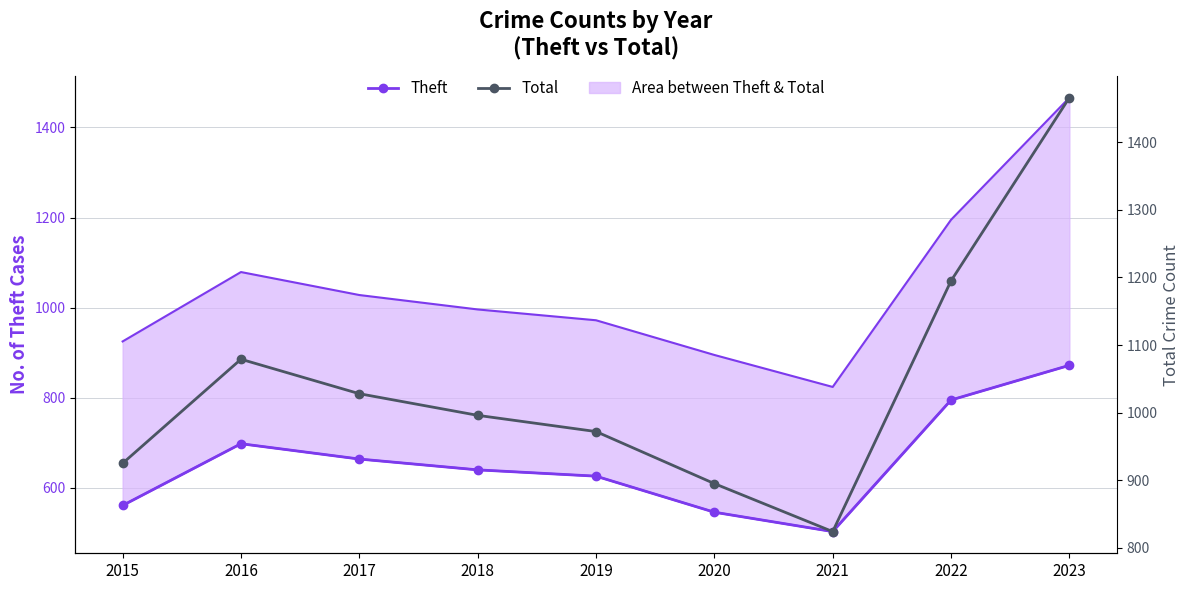

Which series changed the most between 2019 and 2020?

Theft